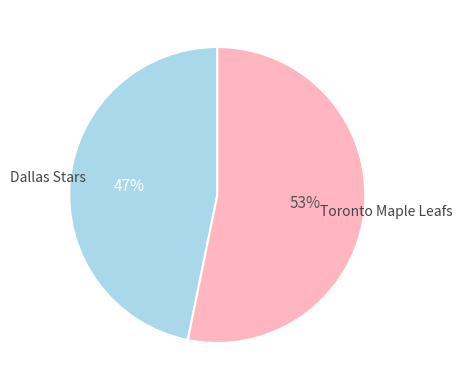

Is there a majority slice in this chart?

Yes